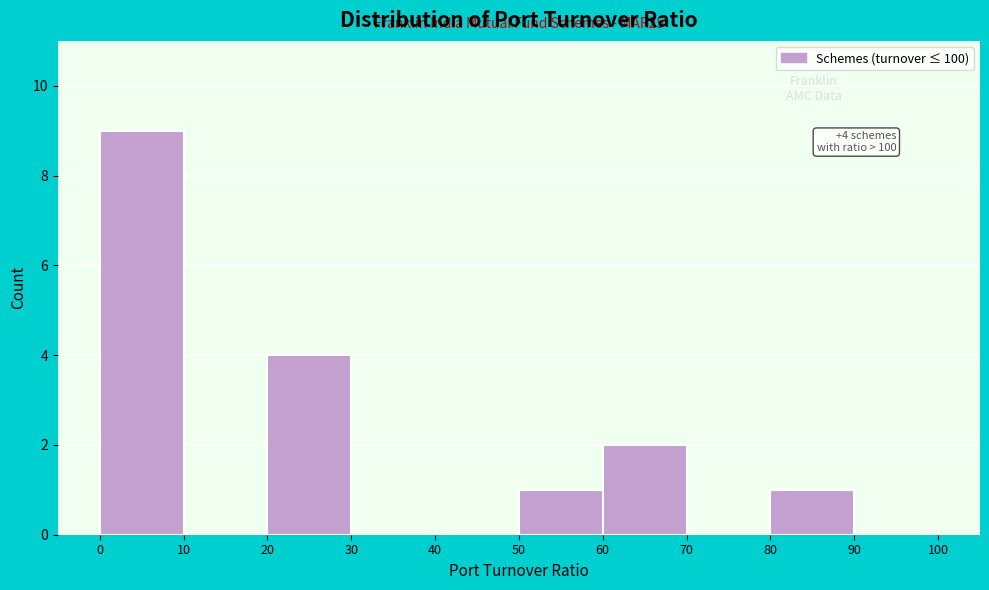

Over which range of the x-axis is the bar tallest?

0 to 10